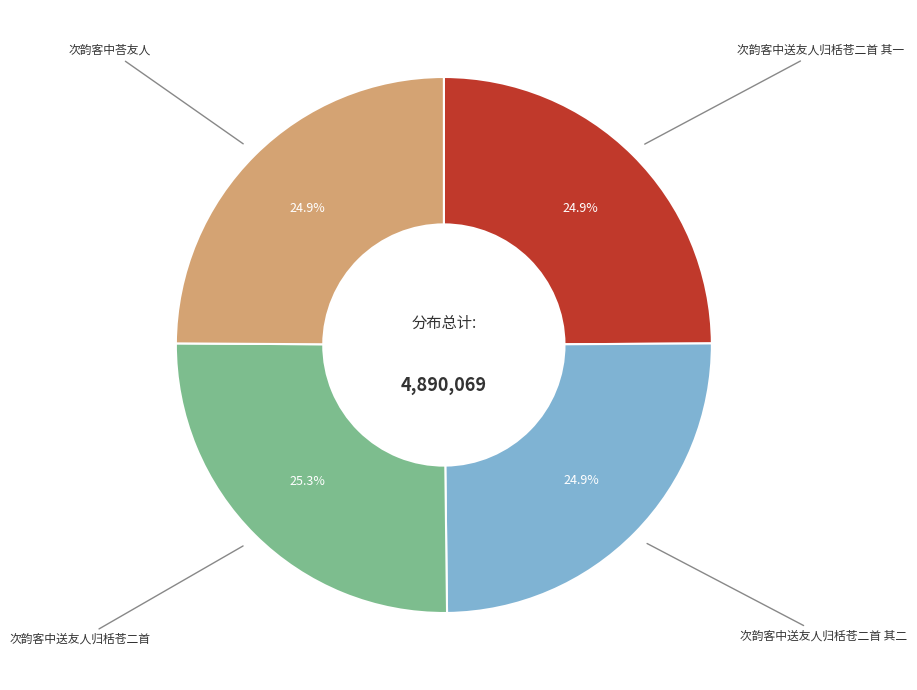

Does any single category account for the majority?

No